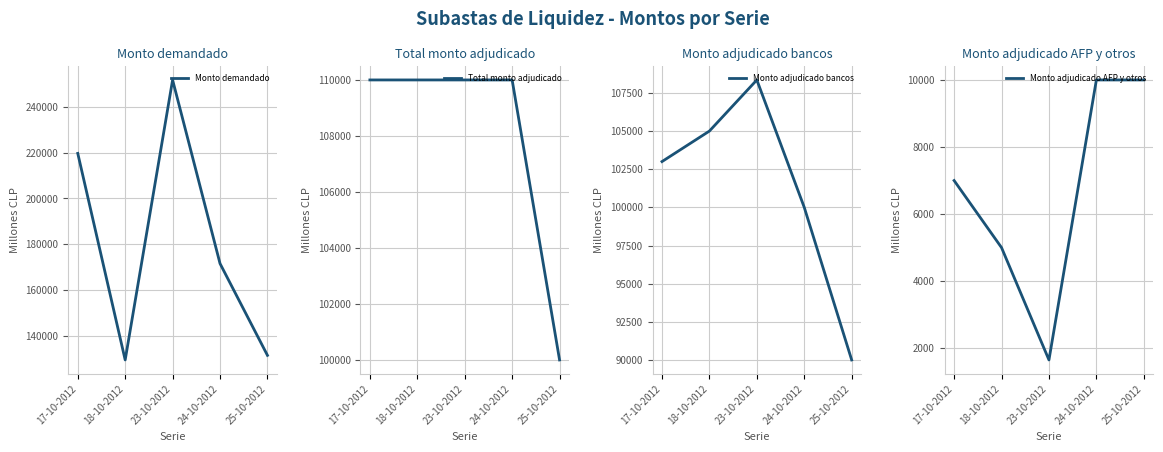

What is the difference between the highest and lowest values at 25-10-2012?

121650